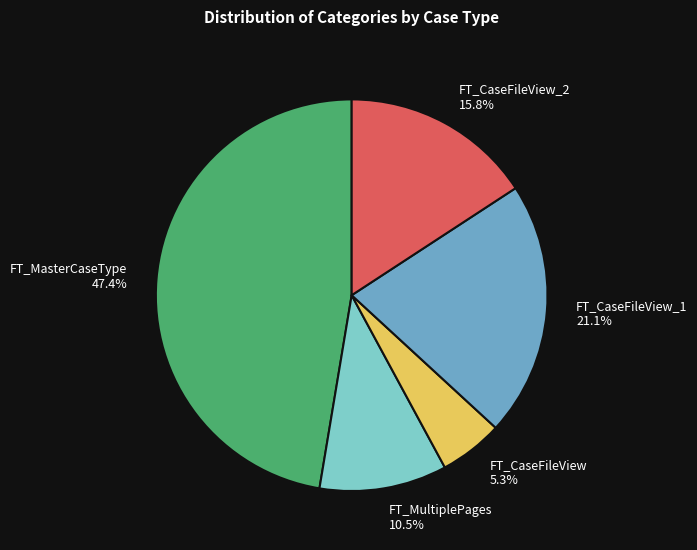

Does FT_CaseFileView 5.3% represent more than half of the total?

No